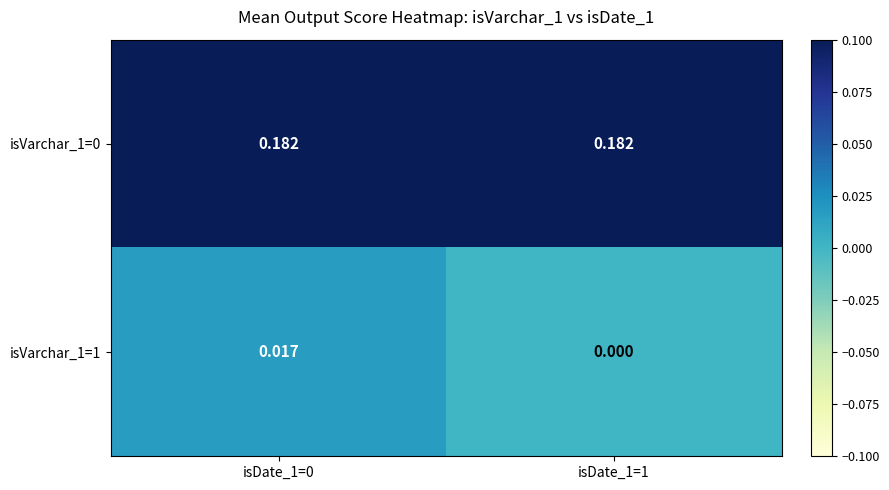

Is the value of isVarchar_1=1 at isDate_1=1 greater than the value of isVarchar_1=0 at isDate_1=0?

No